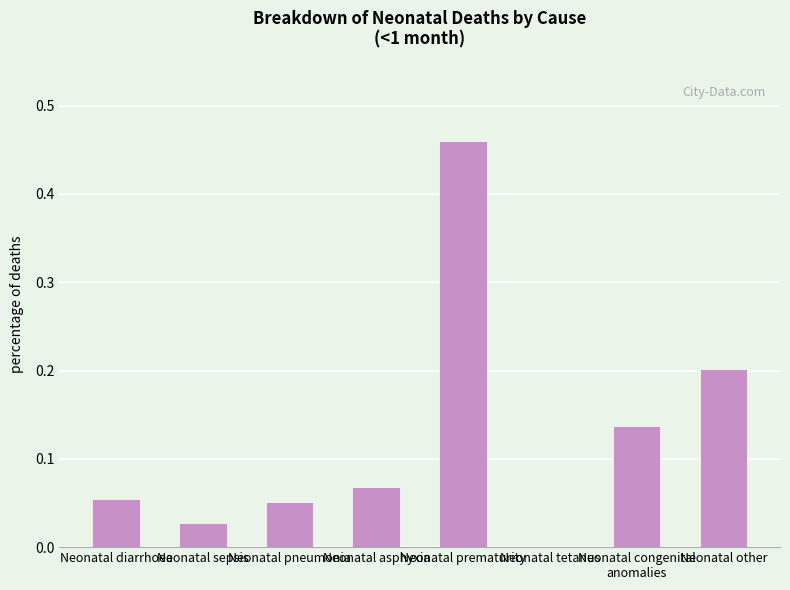

Which category has the highest value across all series?

Neonatal prematurity